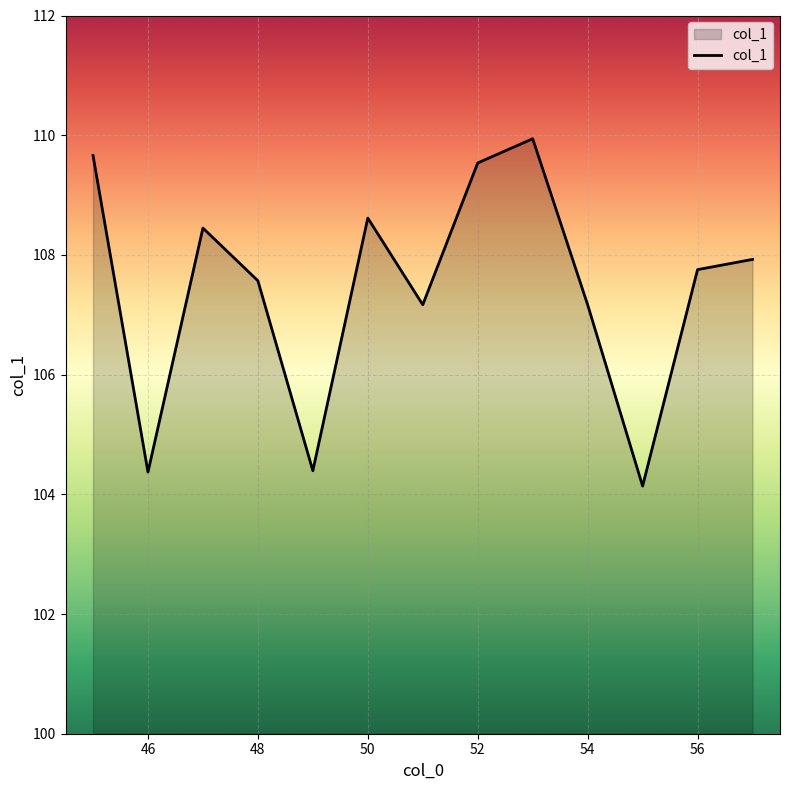

What is the maximum value shown in the chart?

109.9